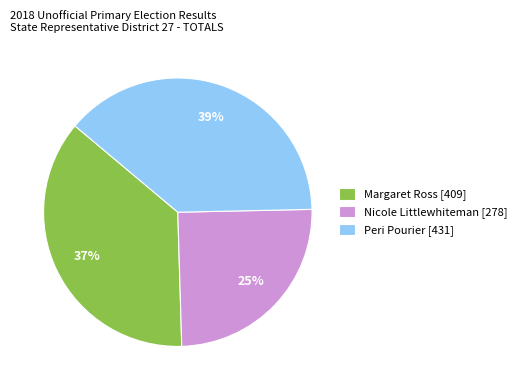

The Margaret Ross slice represents 37% of the pie. True or false?

True